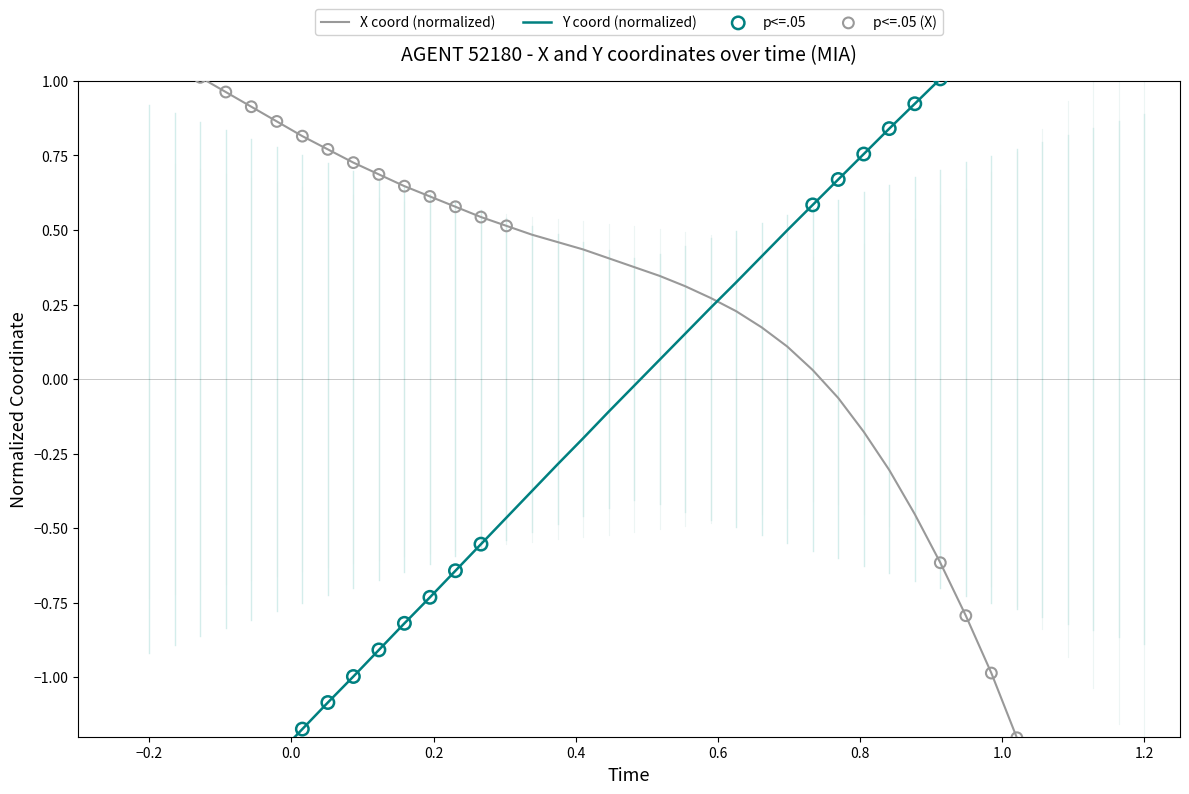

Which series has the widest spread of Y values?

X